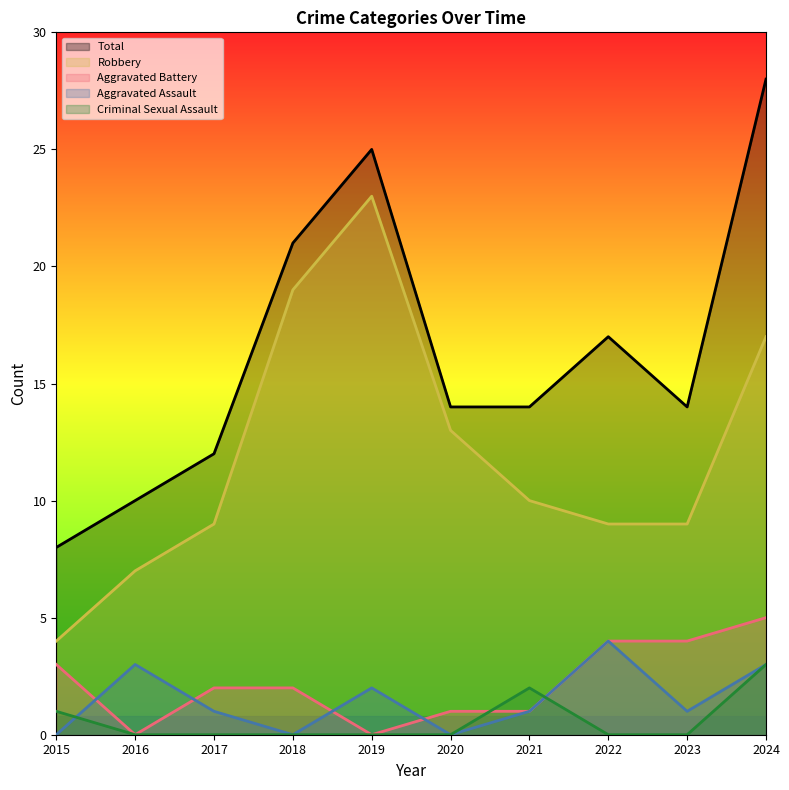

What are all the series names shown in the legend?

Total, Robbery, Aggravated Battery, Aggravated Assault, Criminal Sexual Assault